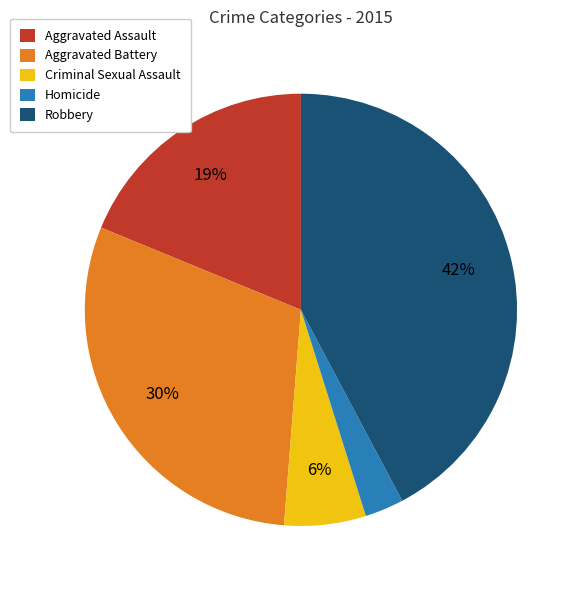

To the nearest percent, what portion does Aggravated Assault represent?

19%